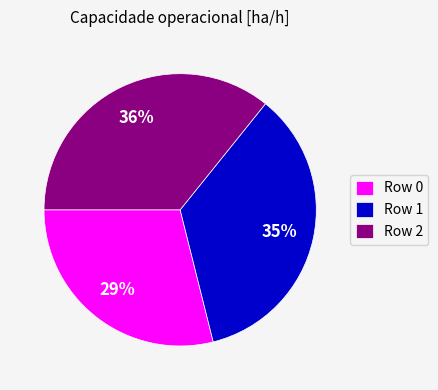

Count the number of slices in the pie.

3